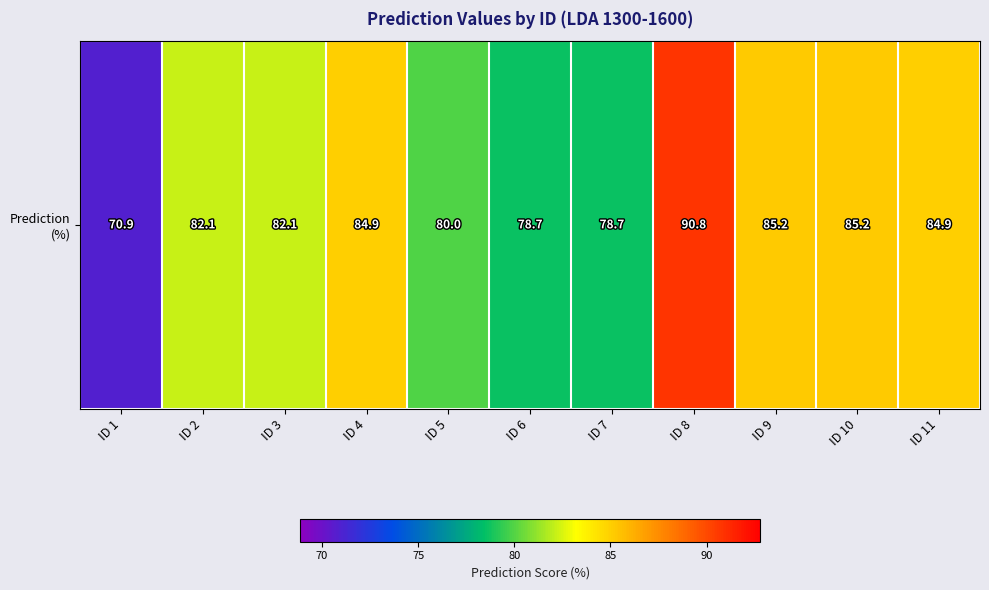

At which category does the chart reach its peak across all series?

ID 8